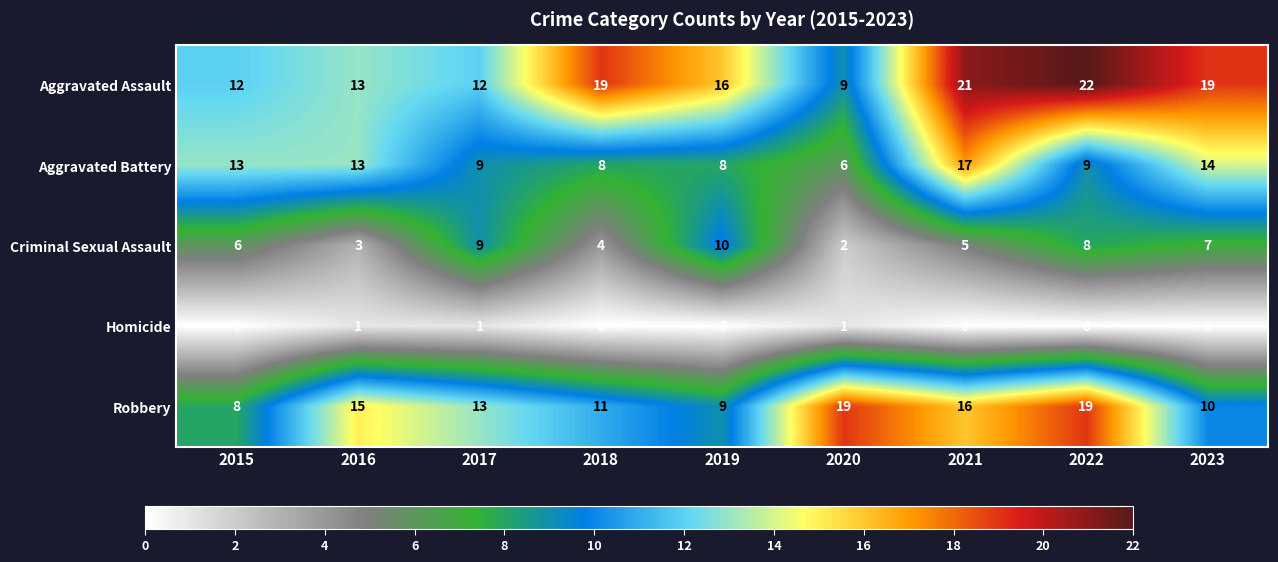

Rank the series at 2019 from highest to lowest value.

Aggravated Assault, Criminal Sexual Assault, Robbery, Aggravated Battery, Homicide